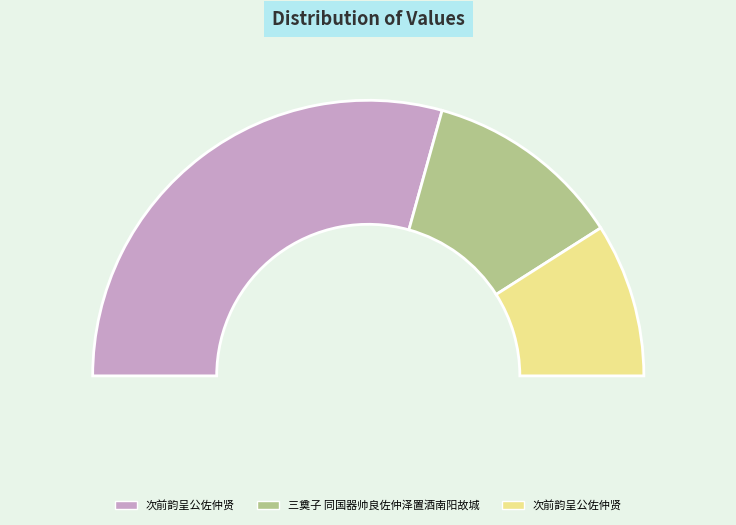

To the nearest percent, what is the difference between the 次前韵呈公佐仲贤 and 次前韵呈公佐仲贤 slice percentages?

41%